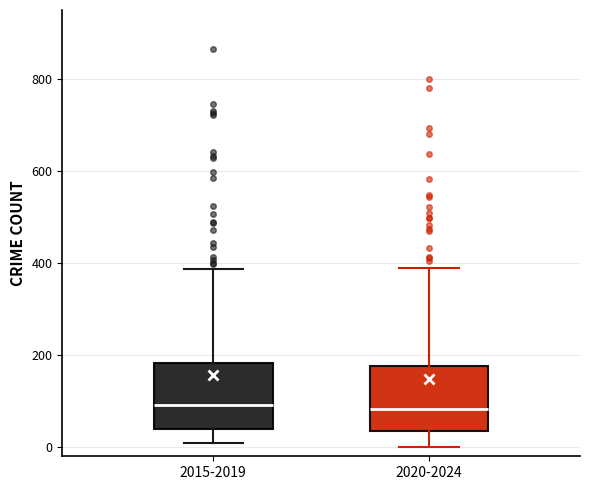

Reading left to right, transcribe this box plot: for each box, give where its median line is, the range the box spans, and where its two whiskers end, as read against the y-axis. The values are not printed on the chart, so give them approximately, as read against the axis.

2015-2019: median 100, box 40 to 180, whiskers 0 to 380
2020-2024: median 80, box 40 to 180, whiskers 0 to 400